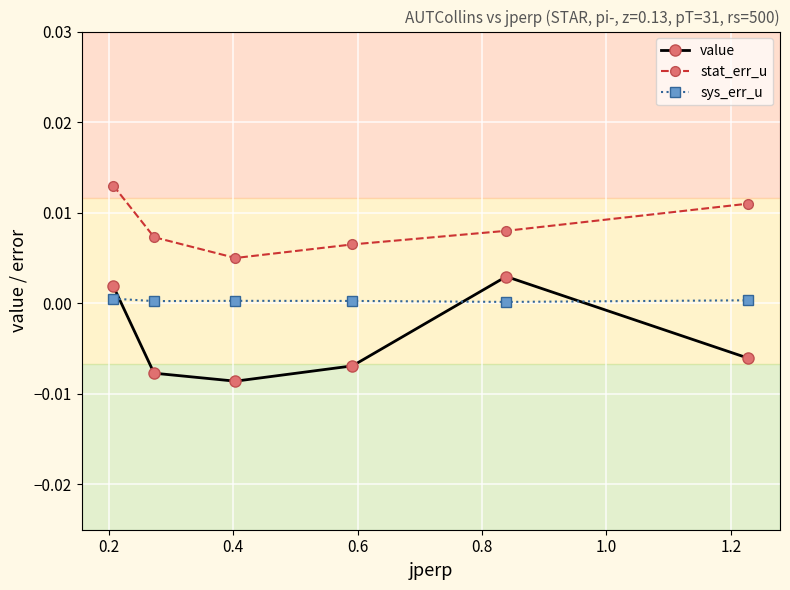

True or false: value and stat_err_u cross at least once.

False